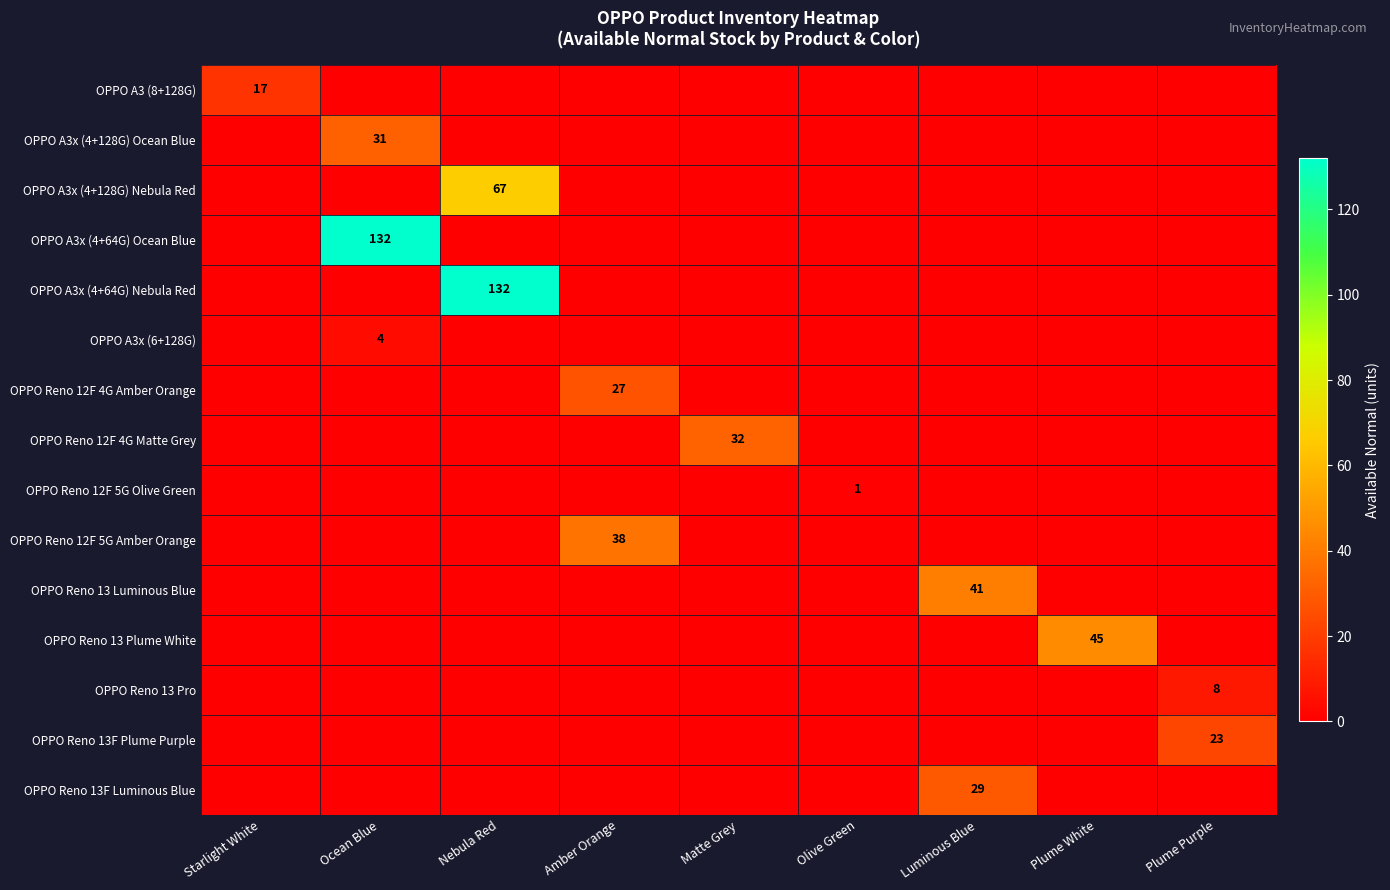

The value of OPPO Reno 13 Luminous Blue at Luminous Blue is 41. True or false?

True